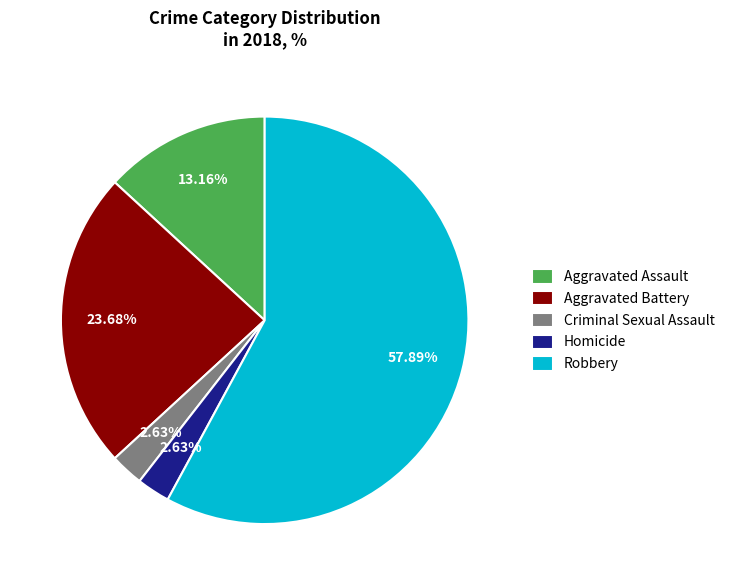

Does any single category account for the majority?

Yes